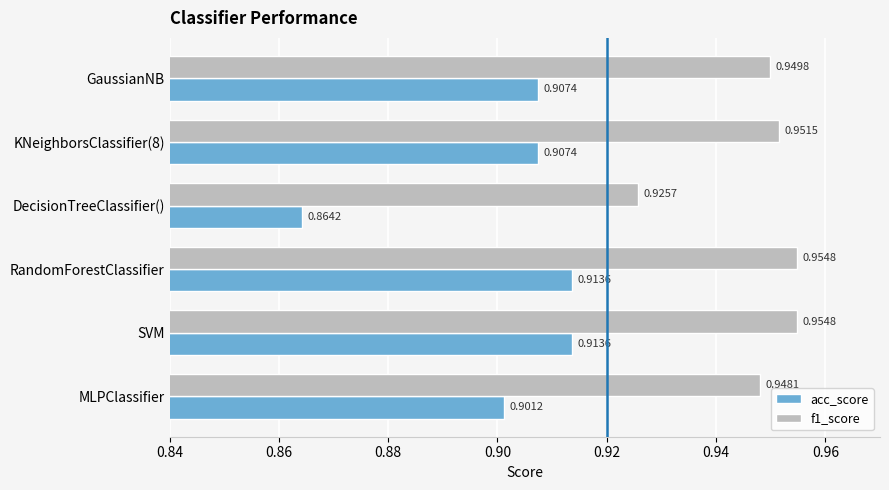

Rank the series by their maximum value, from highest to lowest.

f1_score, acc_score